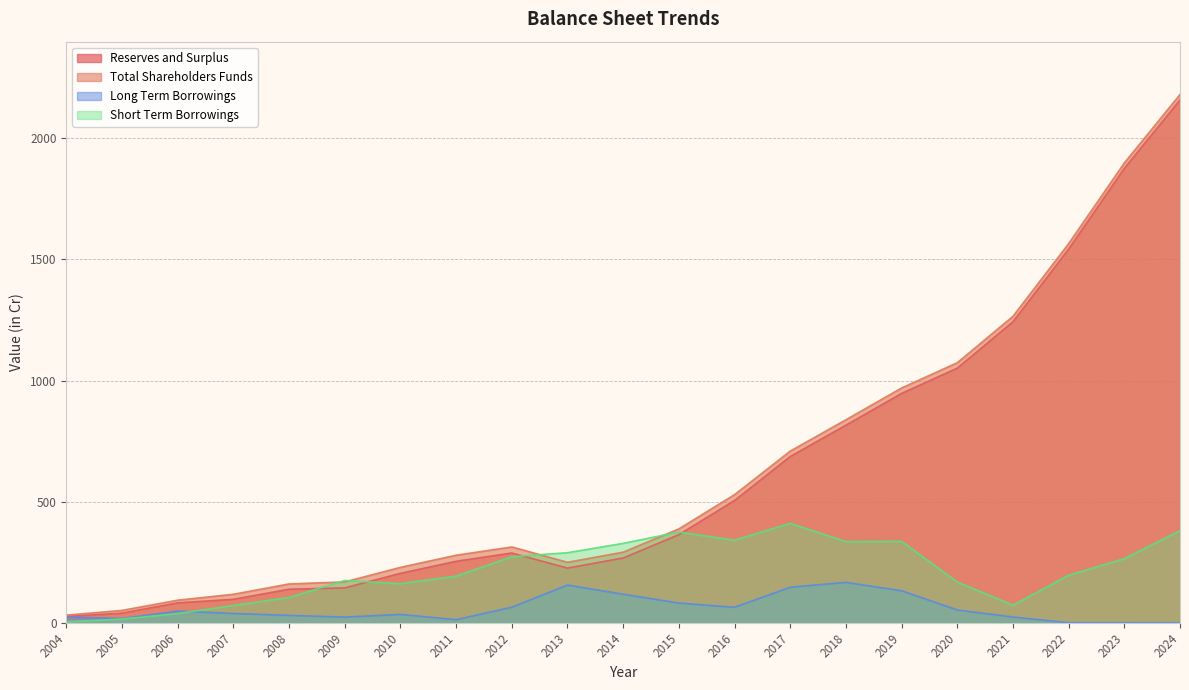

Between 2017 and 2021, which series saw the biggest shift?

Reserves and Surplus